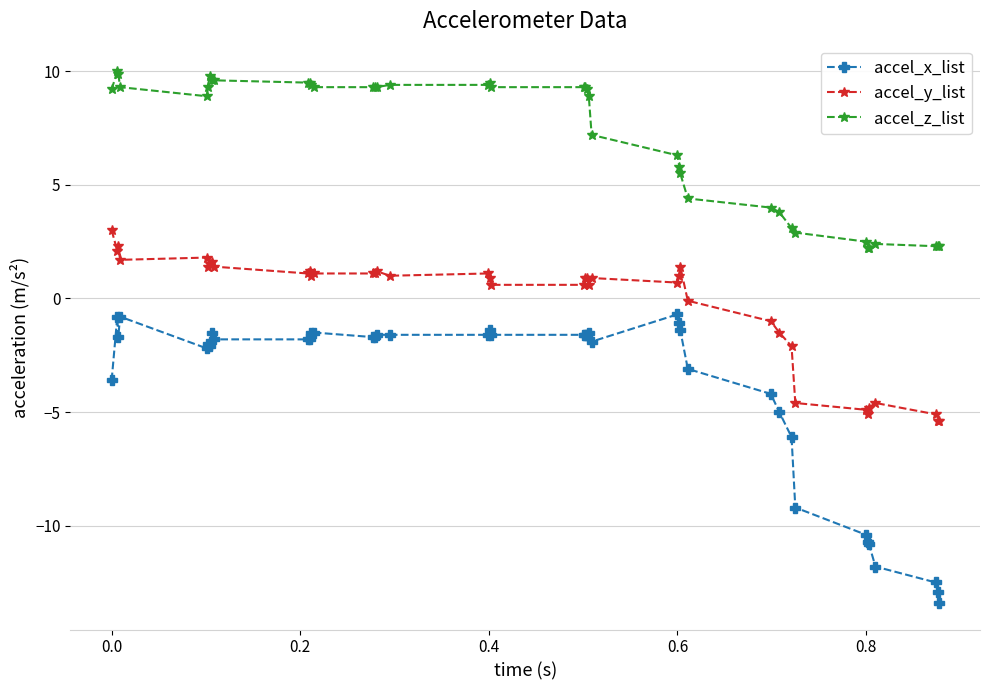

What is the minimum value for accel_y_list?

-5.4